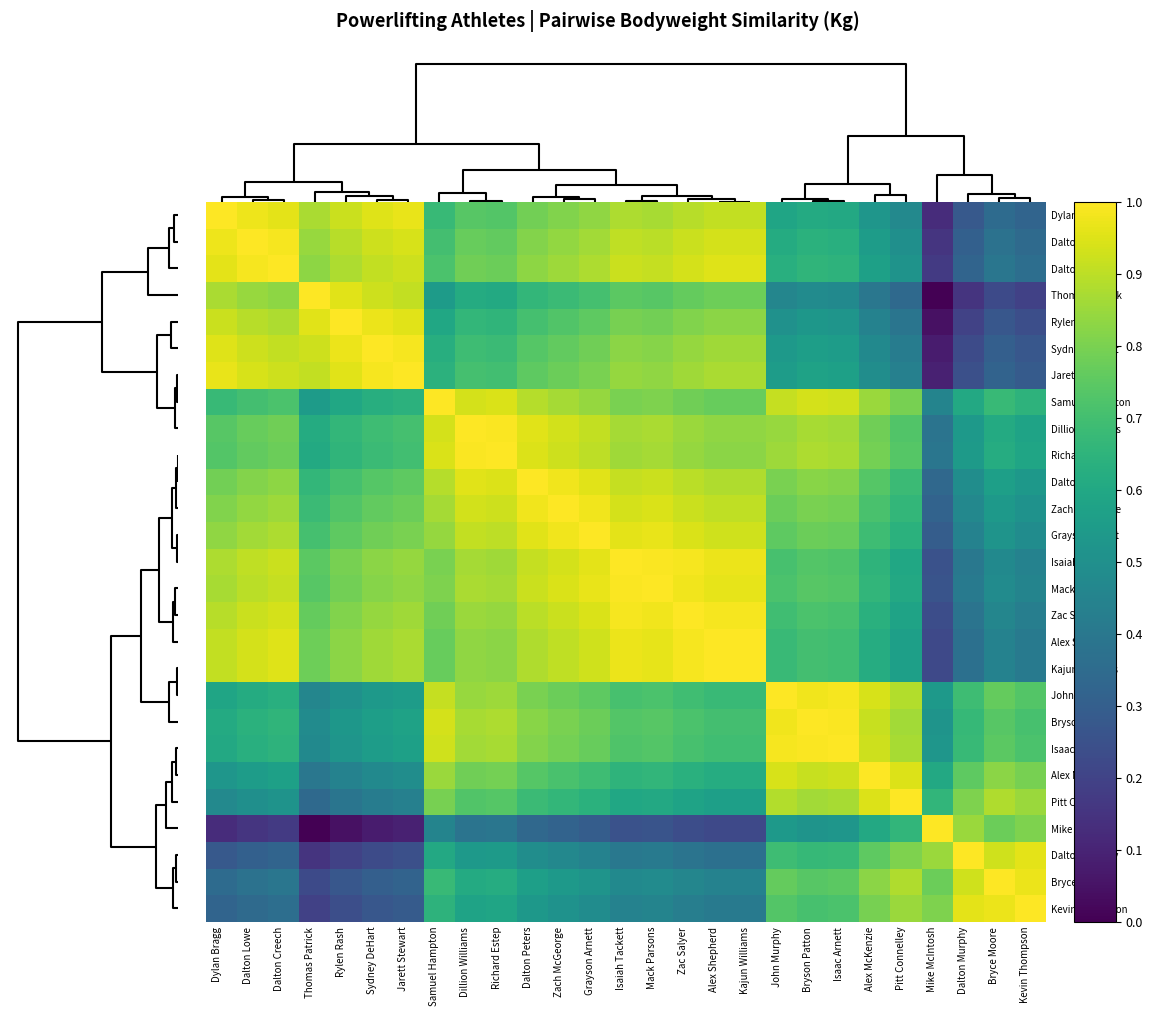

Which series has the largest range (max minus min)?

Thomas Patrick